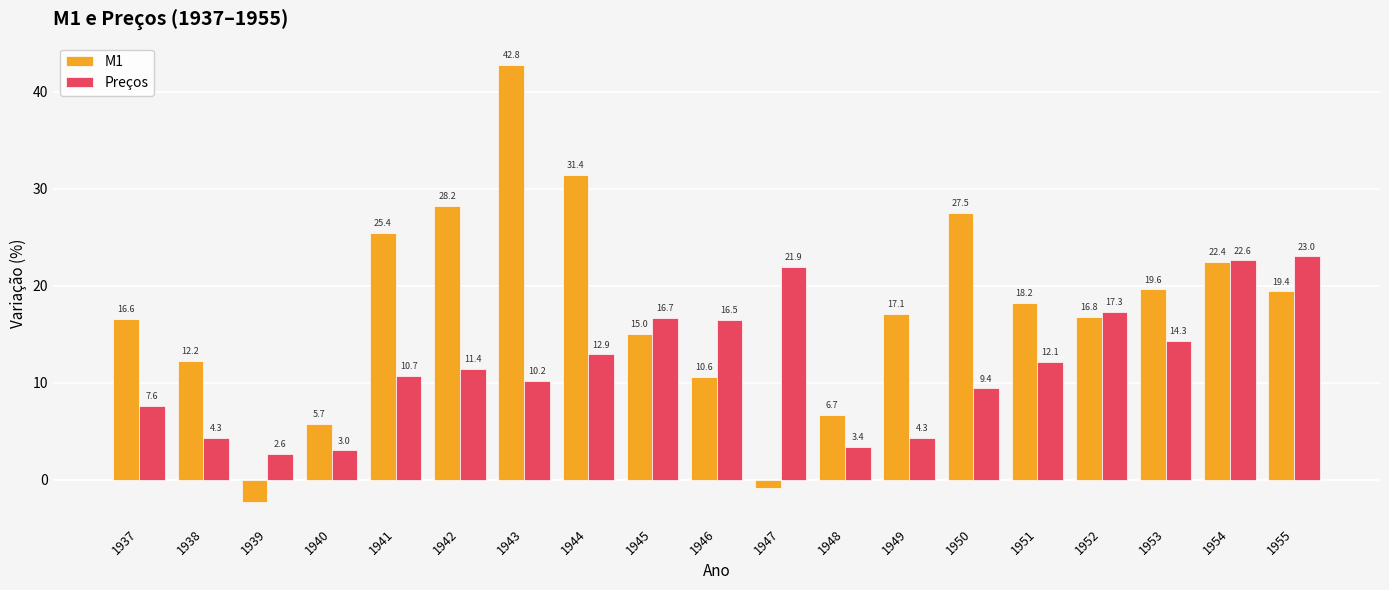

Reading left to right, list all the values displayed in this chart.

M1: 1937=16.6	1938=12.2	1939=-2.3	1940=5.7	1941=25.4	1942=28.2	1943=42.8	1944=31.4	1945=15.0	1946=10.6	1947=-0.9	1948=6.7	1949=17.1	1950=27.5	1951=18.2	1952=16.8	1953=19.6	1954=22.4	1955=19.4
Preços: 1937=7.6	1938=4.3	1939=2.6	1940=3.0	1941=10.7	1942=11.4	1943=10.2	1944=12.9	1945=16.7	1946=16.5	1947=21.9	1948=3.4	1949=4.3	1950=9.4	1951=12.1	1952=17.3	1953=14.3	1954=22.6	1955=23.0